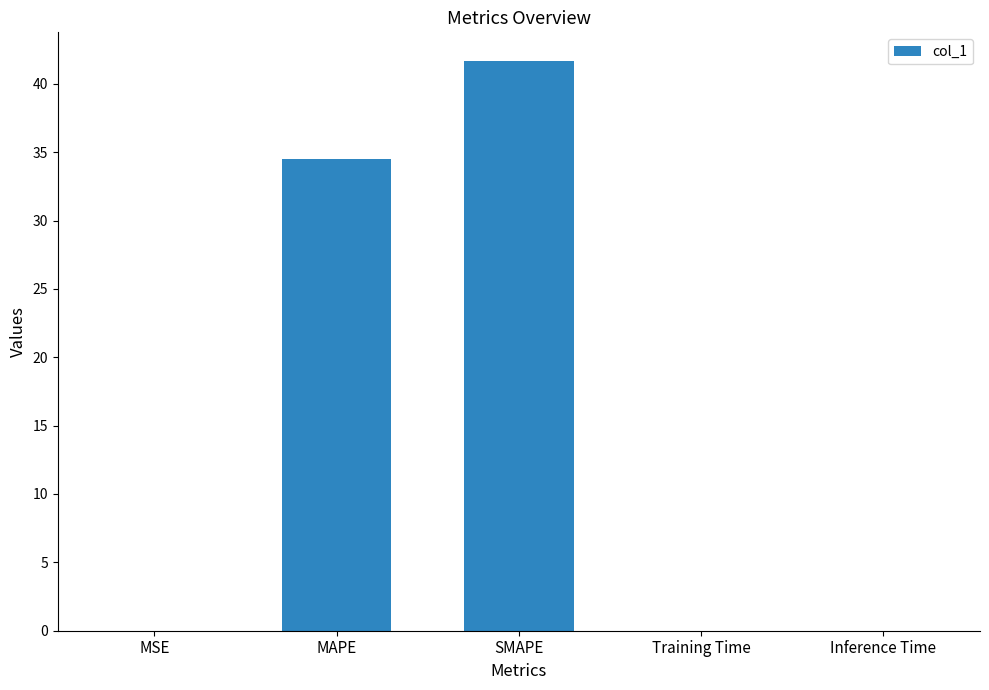

Between MAPE and Inference Time, which is larger?

MAPE